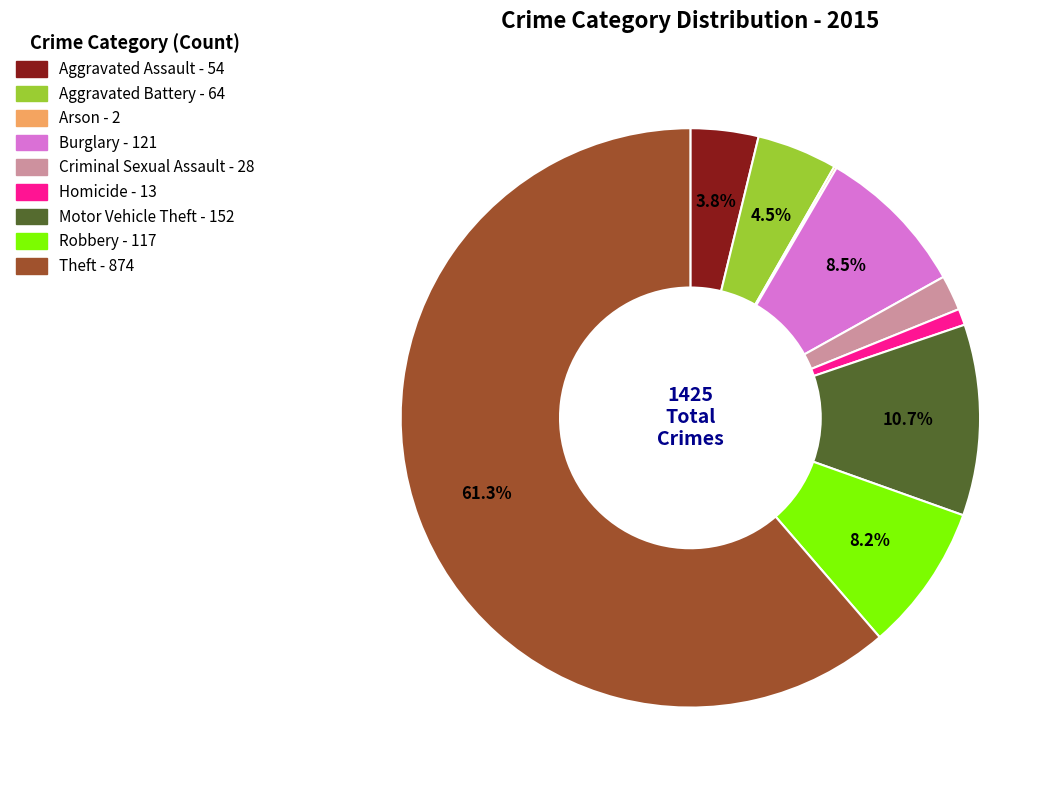

Is it true that Motor Vehicle Theft is 11% of the pie?

True